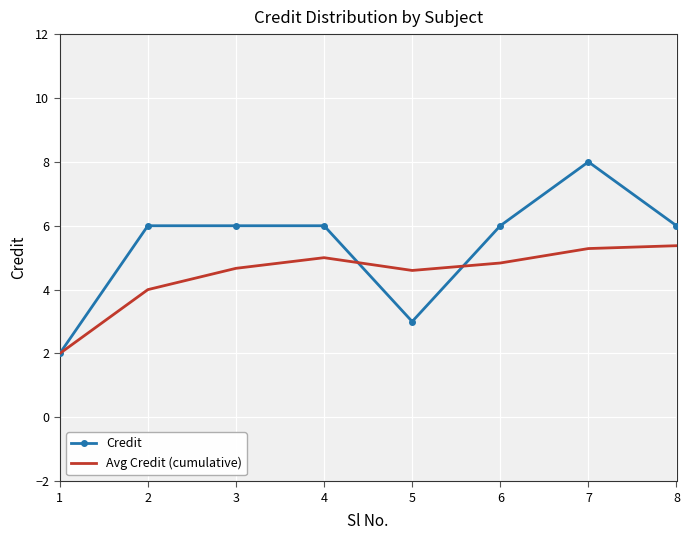

What is the spread (max minus min) of values at 4?

1.0